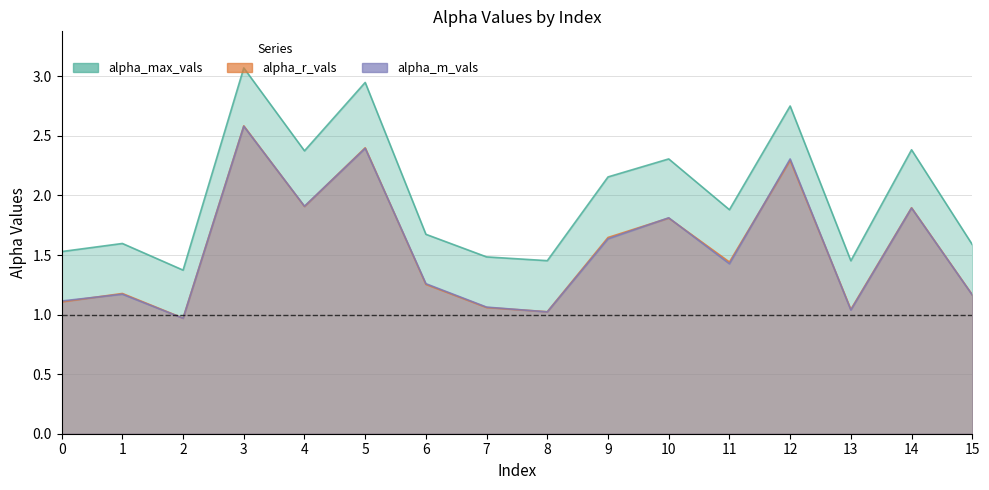

What is the difference between the highest and lowest values at 7?

0.4